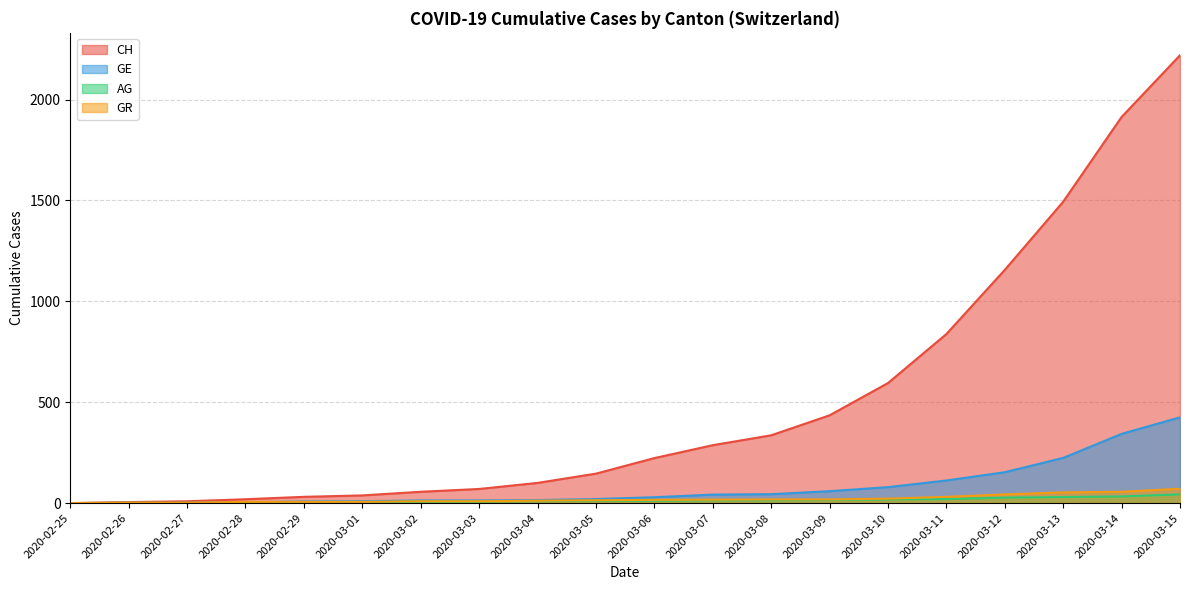

Which series ends up on top after the final intersection of GR and GE?

GE